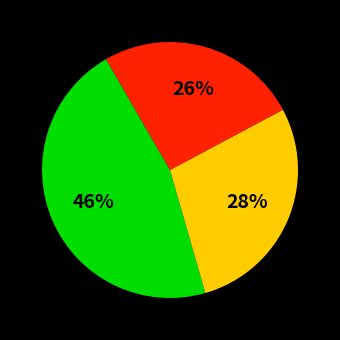

Does any single category account for the majority?

No